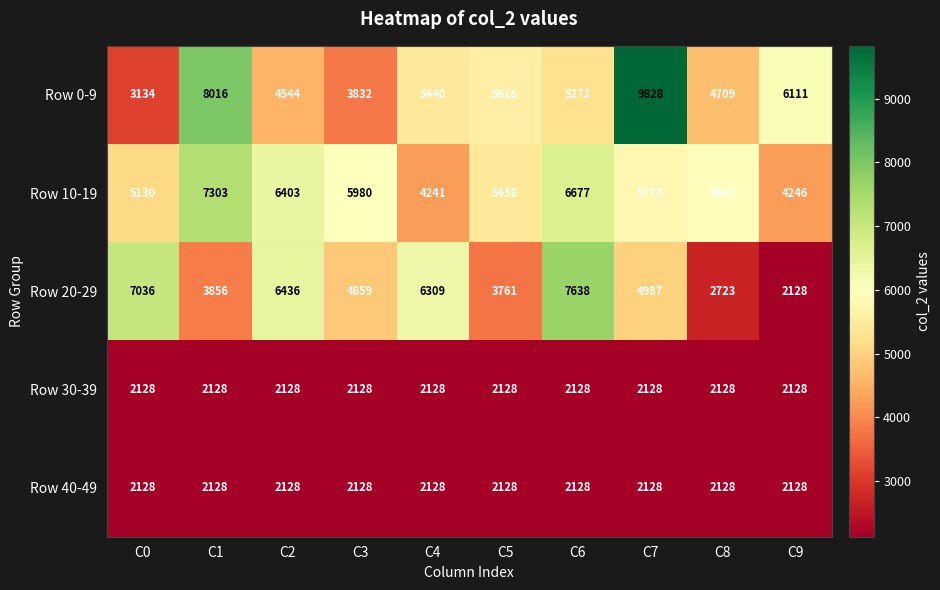

What is the maximum value for Row 10-19?

7303